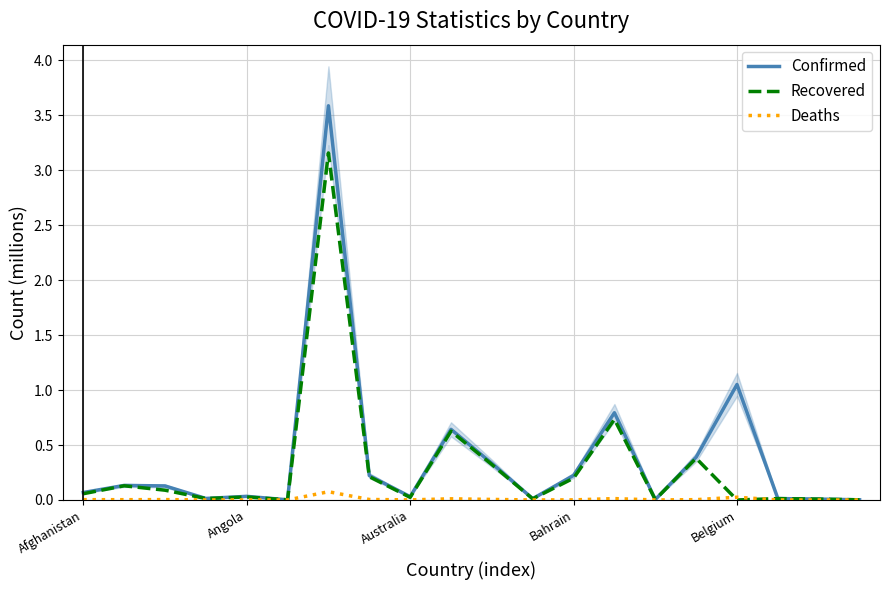

The Confirmed series shows 0.0 at 5. True or false?

True